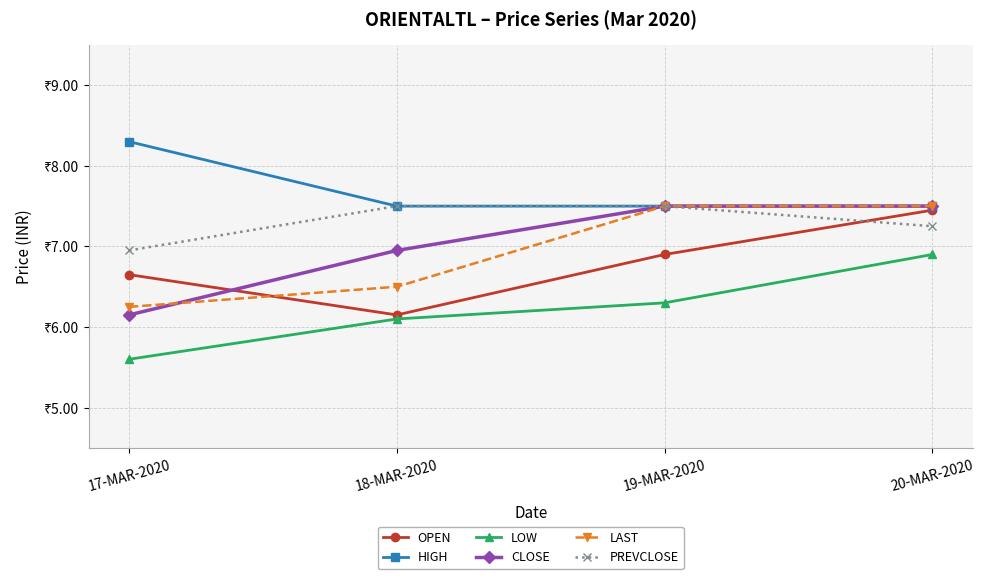

What is the average value of the CLOSE series?

7.0